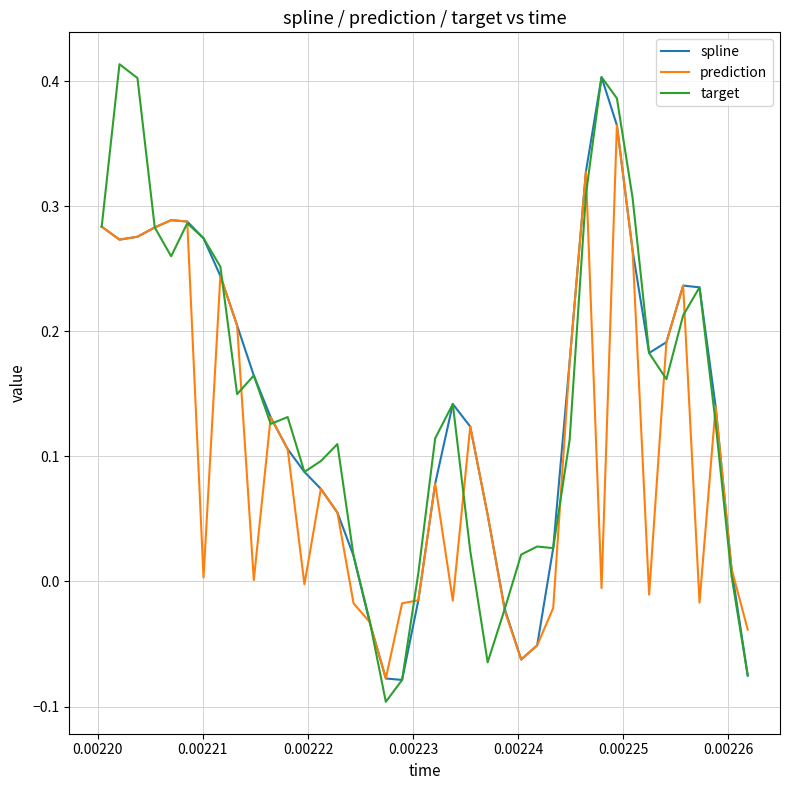

Is this an area chart (filled region under the line)?

No